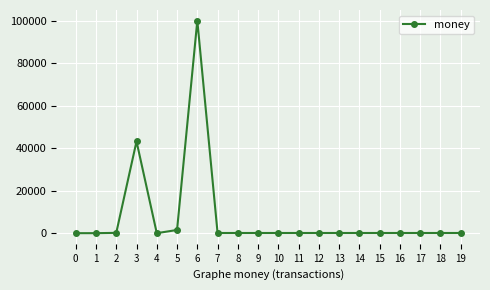

What is the change in value from 6 to 10?

-99899